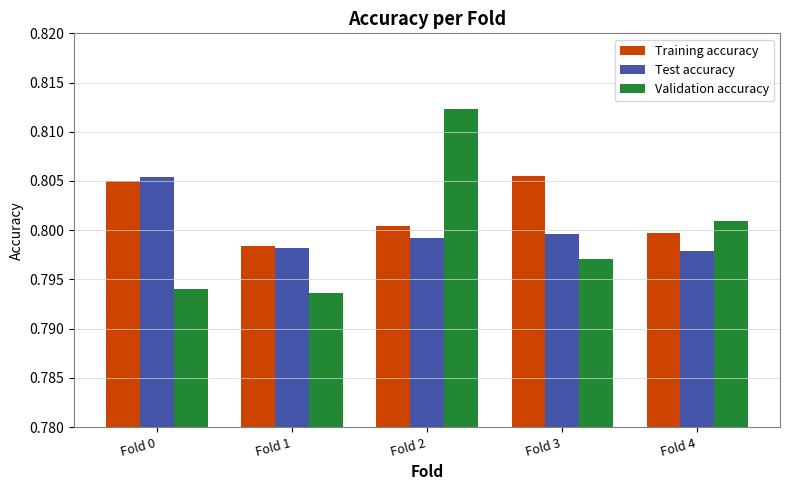

What is the sum of all Test accuracy values?

4.0